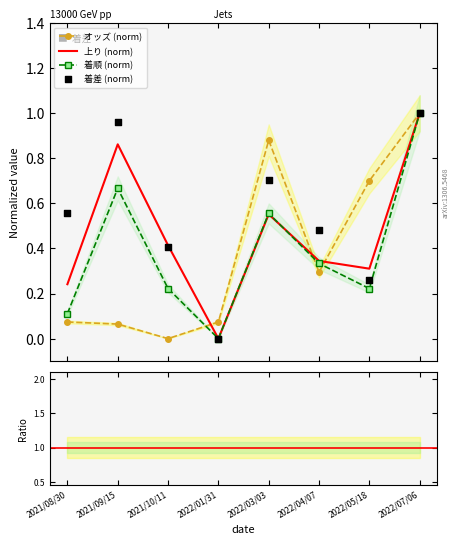

Is the value of オッズ at 2021/10/11 greater than the value of 着差 at 2022/04/07?

No